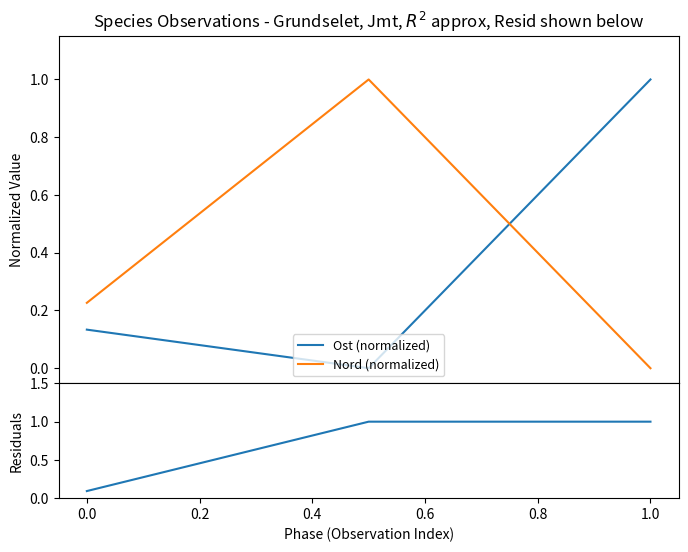

List the series in order of their peak value, highest first.

Ost (normalized), Nord (normalized), Residuals